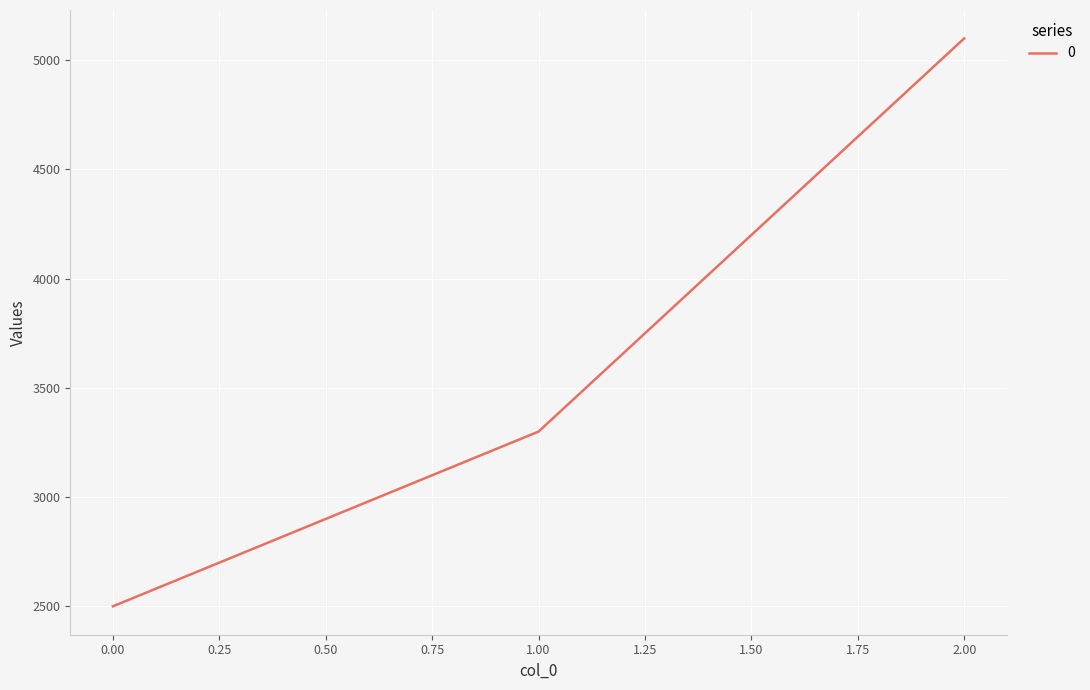

What is the average value?

3633